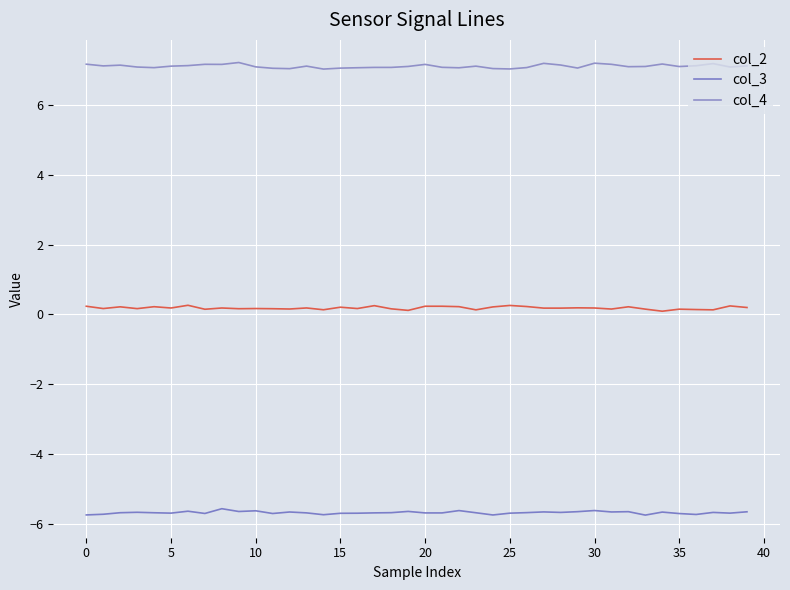

What is the greatest value displayed?

7.2